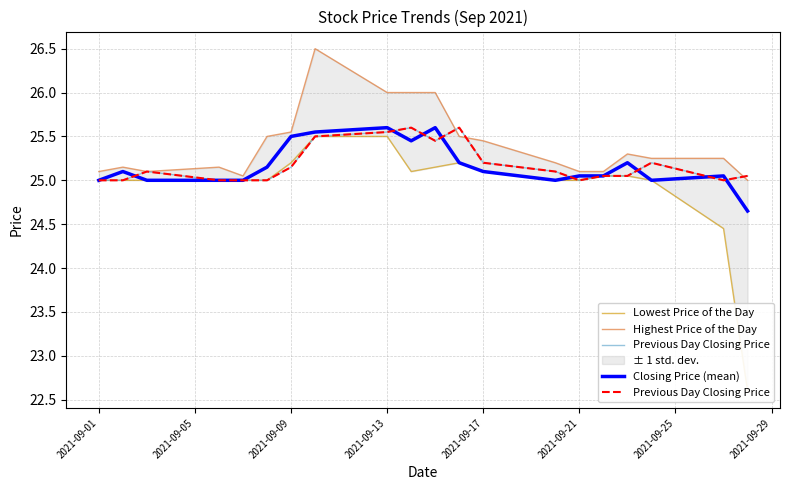

The Closing Price (mean) series shows 25.1 at 2021-09-17. True or false?

True